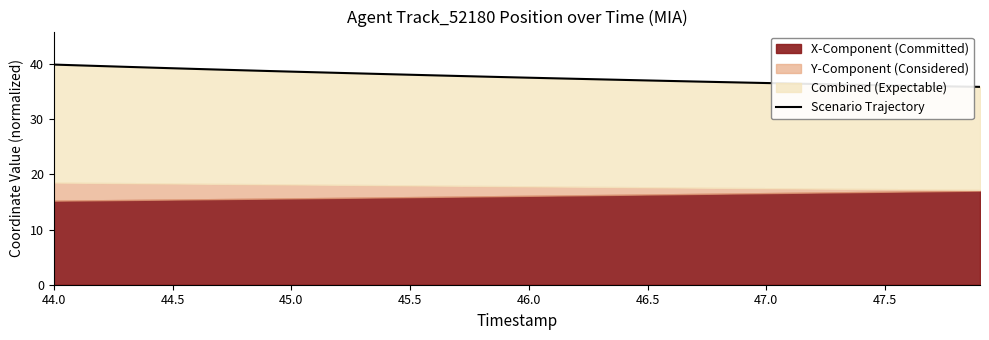

What is the greatest value displayed?

39.9